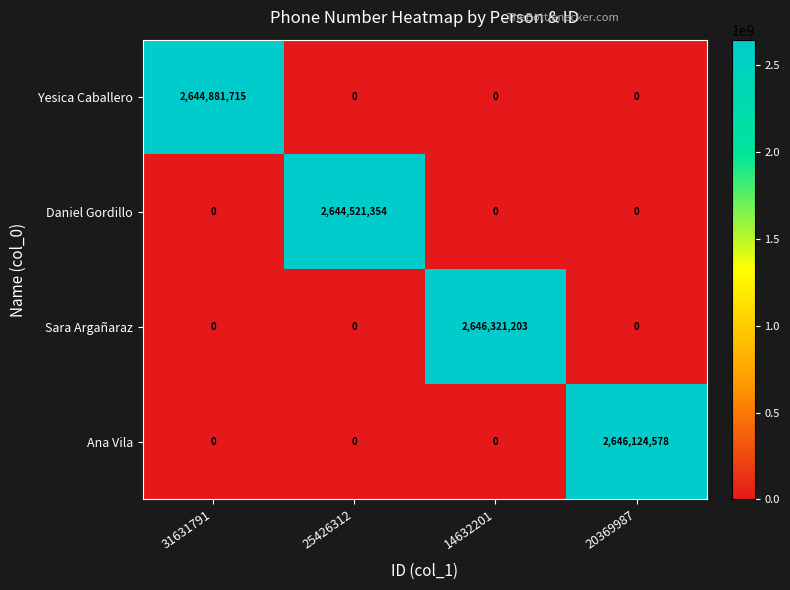

Which series has the largest range (max minus min)?

Sara Argañaraz